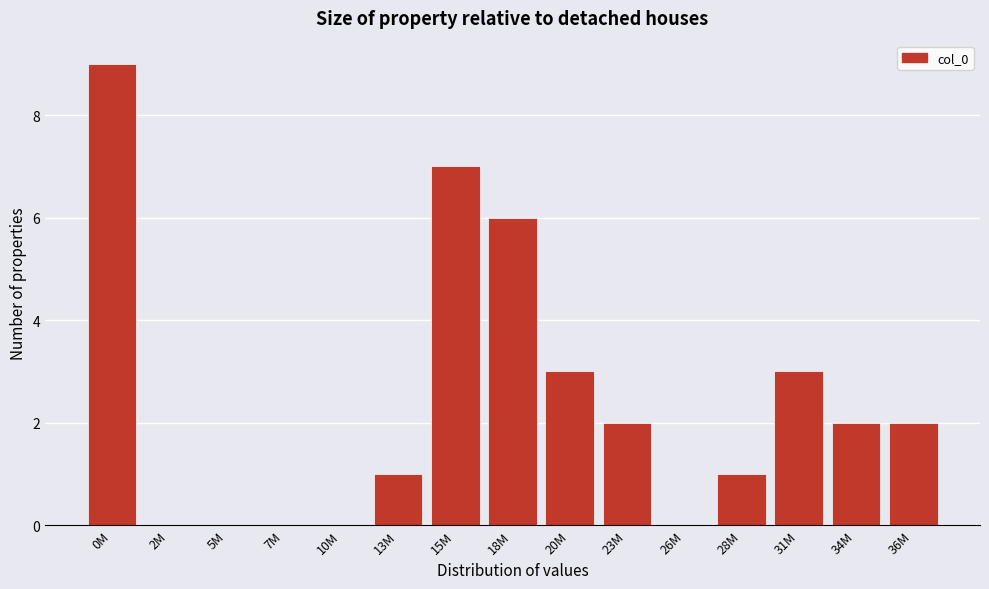

Reading right to left, what are all the values shown in this chart?

36M=2	34M=2	31M=3	28M=1	26M=0	23M=2	20M=3	18M=6	15M=7	13M=1	10M=0	7M=0	5M=0	2M=0	0M=9